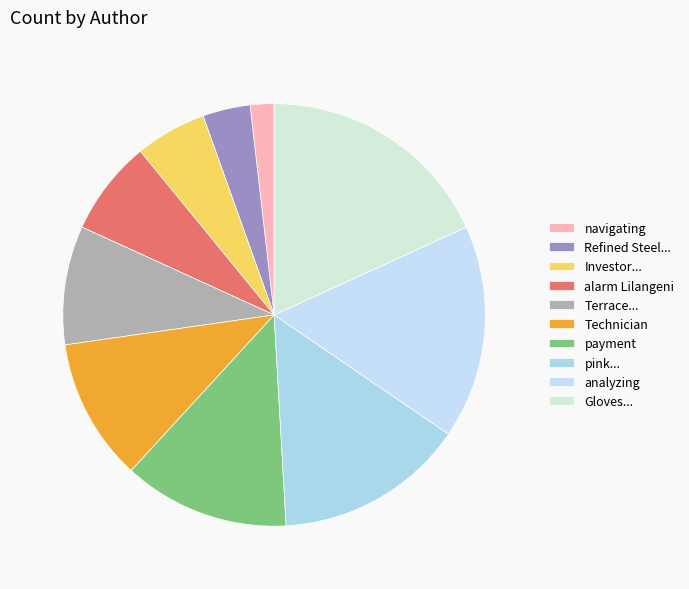

What percentage is the payment slice, to the nearest percent?

13%